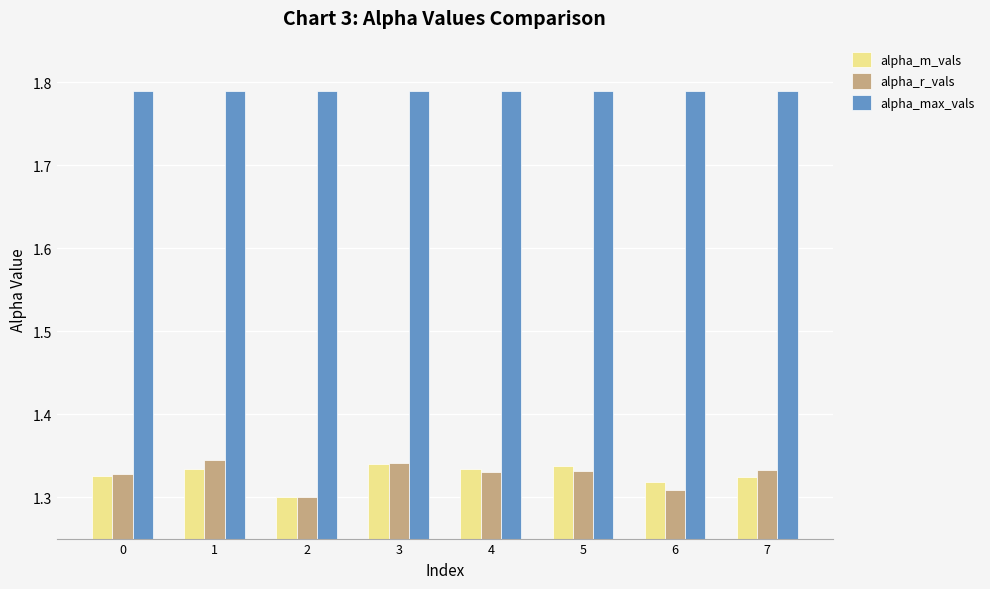

Which series has the widest spread of values?

alpha_r_vals